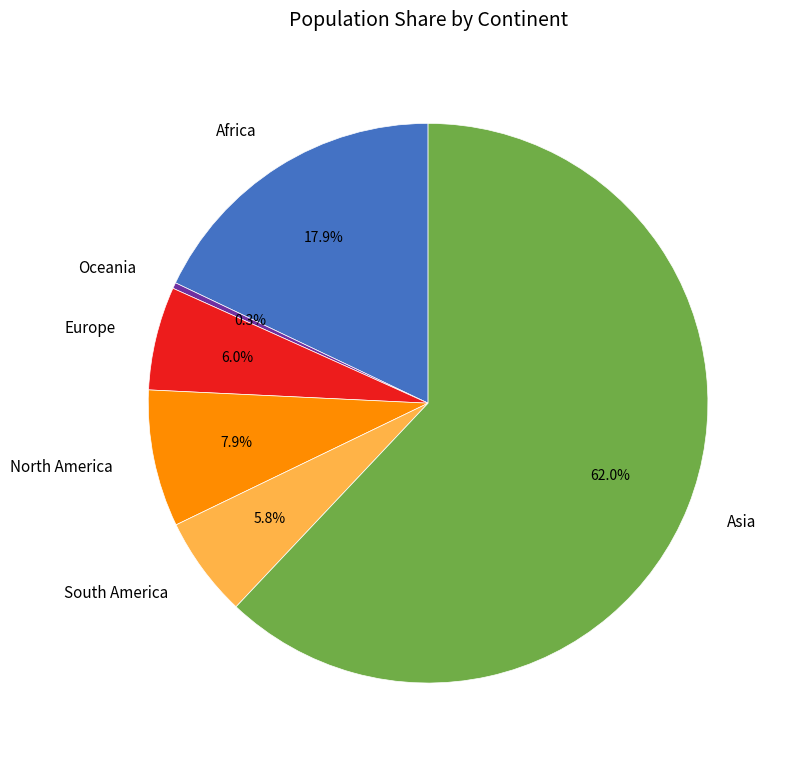

Count the number of slices in the pie.

6